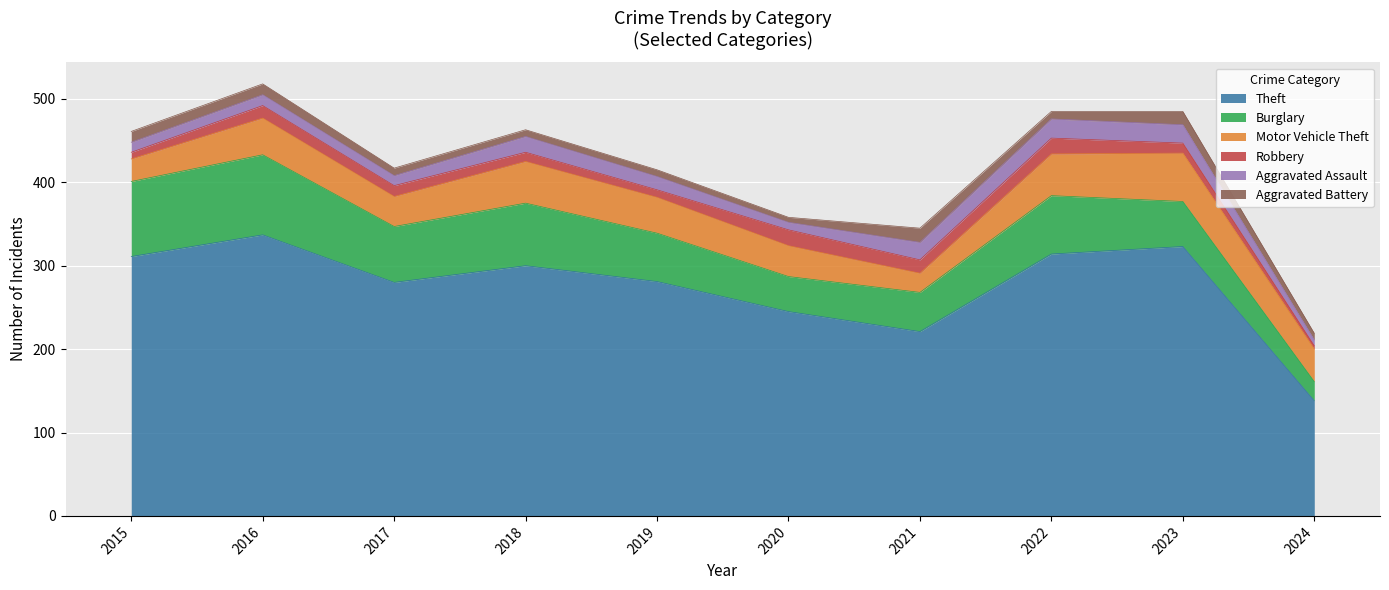

At which category does Burglary reach its first local valley?

2017